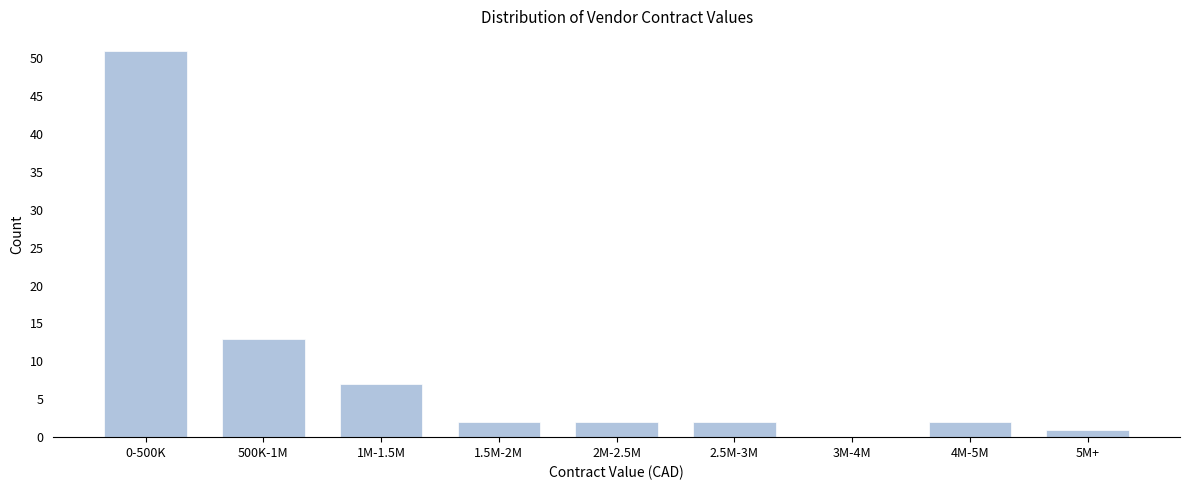

Reading left to right, list all the values displayed in this chart.

0-500K=51	500K-1M=13	1M-1.5M=7	1.5M-2M=2	2M-2.5M=2	2.5M-3M=2	3M-4M=0	4M-5M=2	5M+=1